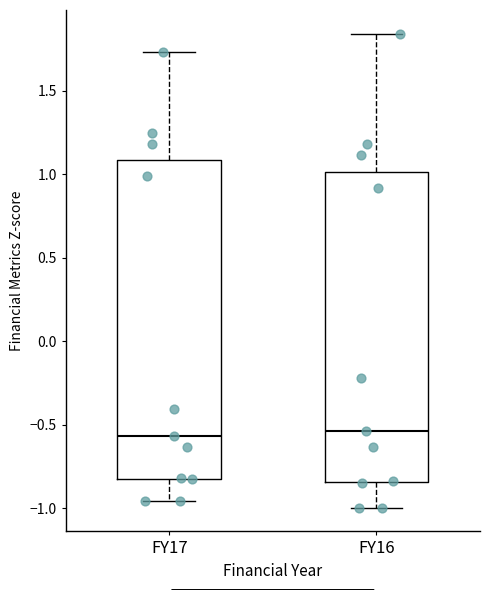

Reading left to right, read every box against the y-axis: the position of its median line, the range the box covers, and the ends of its whiskers. The values are not printed on the chart, so give them approximately, as read against the axis.

FY17: median -0.55, box -0.80 to 1.10, whiskers -0.95 to 1.75
FY16: median -0.55, box -0.85 to 1.00, whiskers -1.00 to 1.85